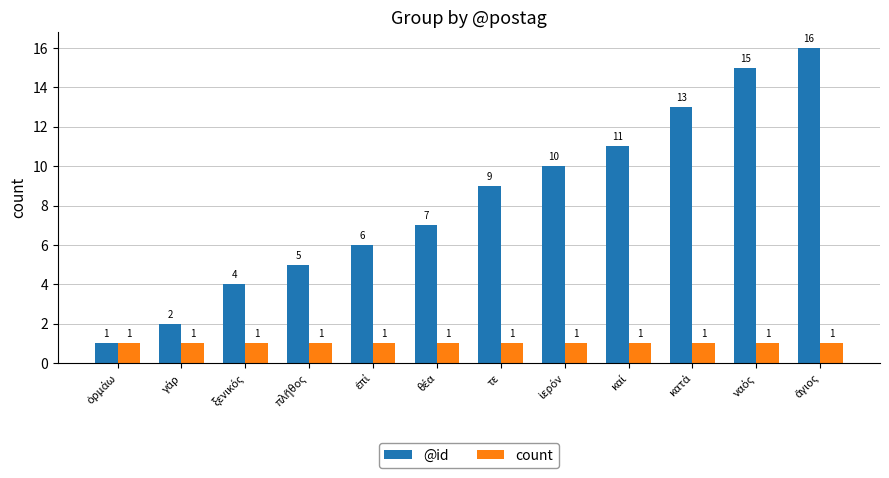

How many categories are shown in the chart?

12